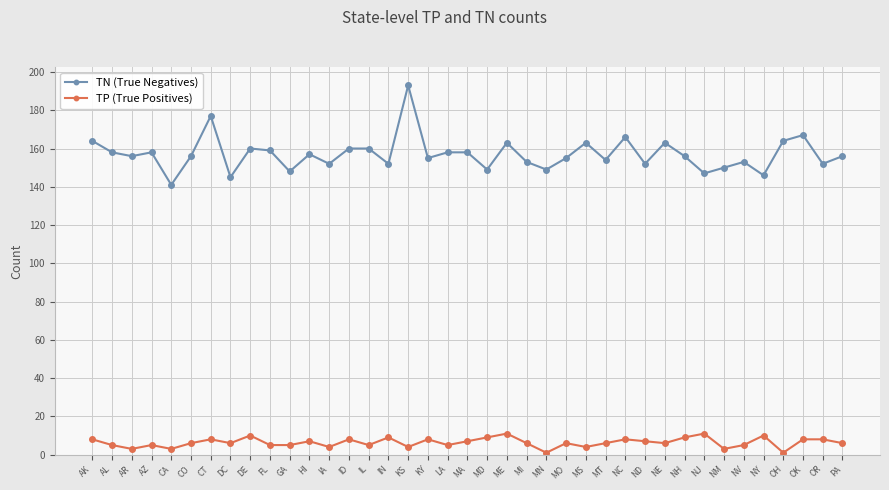

True or false: TN (True Negatives) has a value of 258 at MD.

False